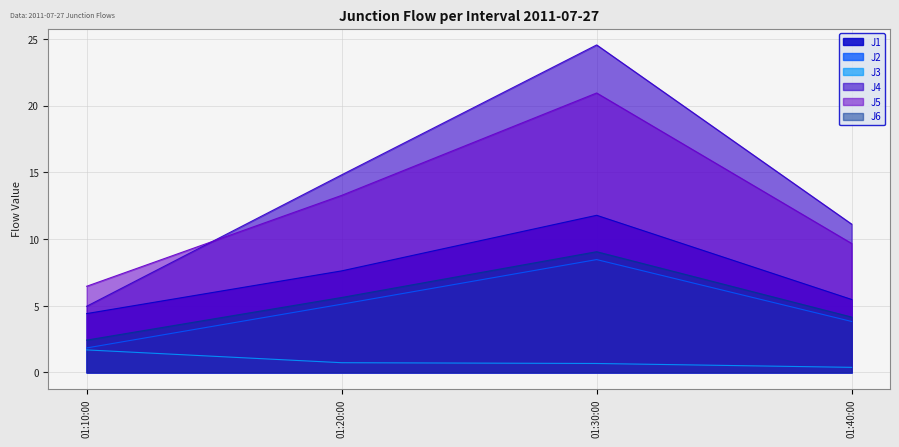

How many lines are shown in the chart?

6